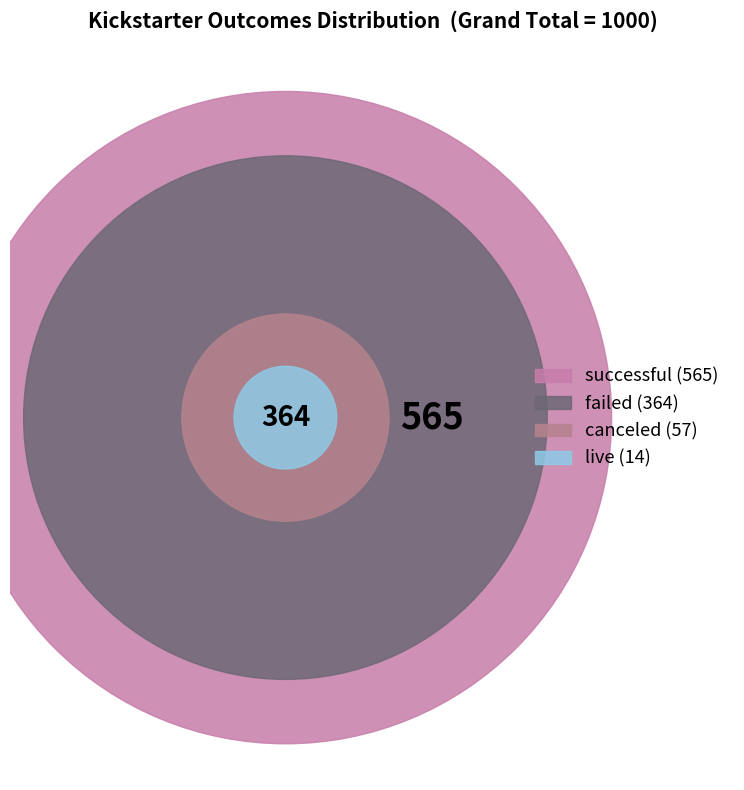

Is there a majority slice in this chart?

Yes